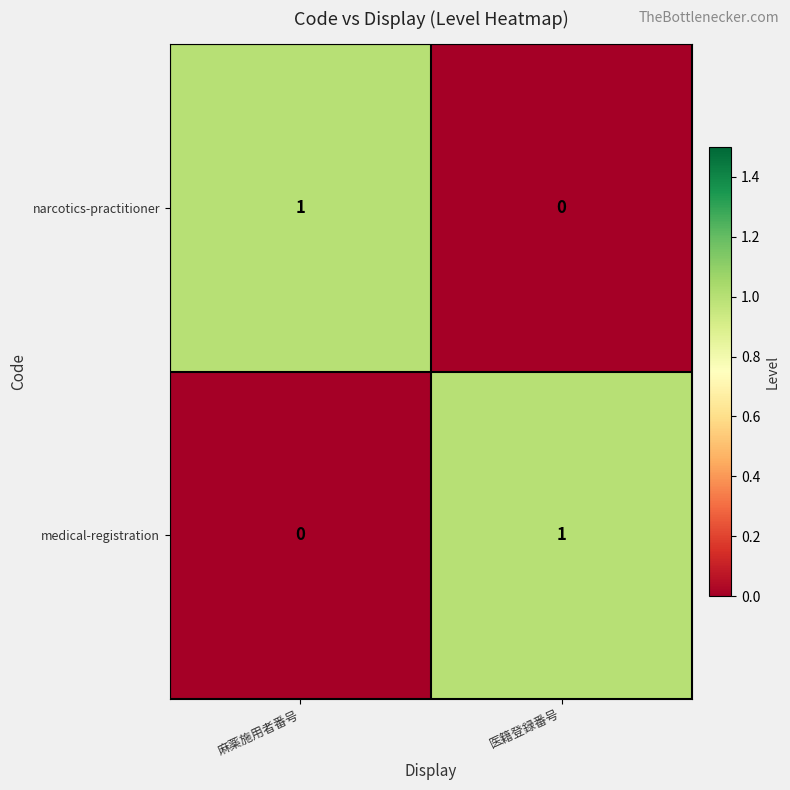

At which label does narcotics-practitioner reach its minimum?

医籍登録番号